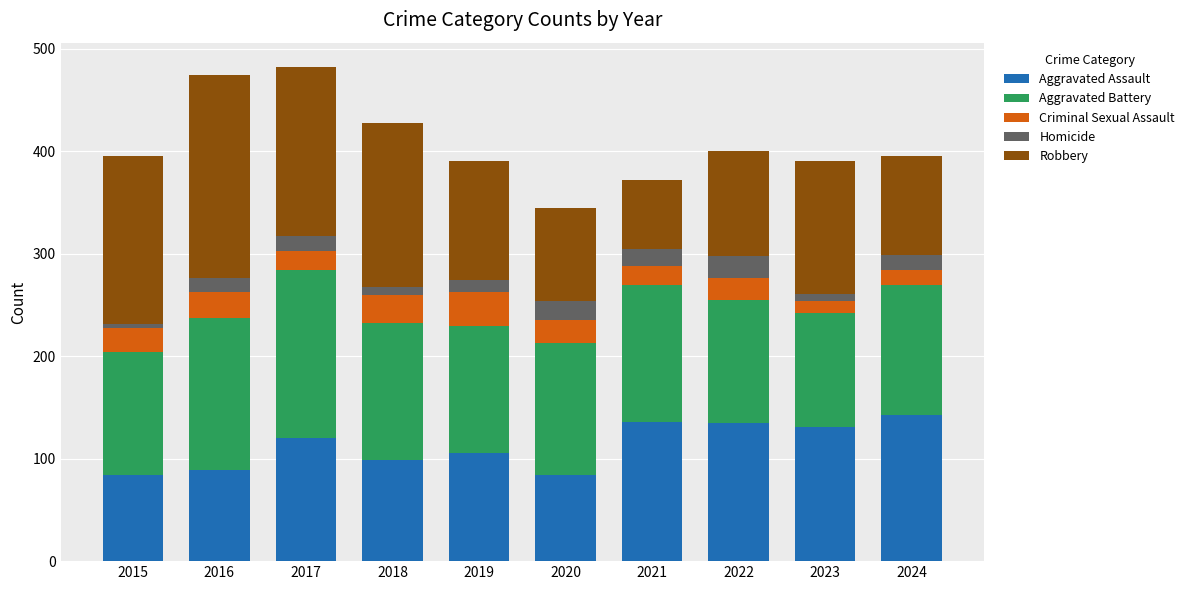

What is the highest value of the Aggravated Assault series?

143